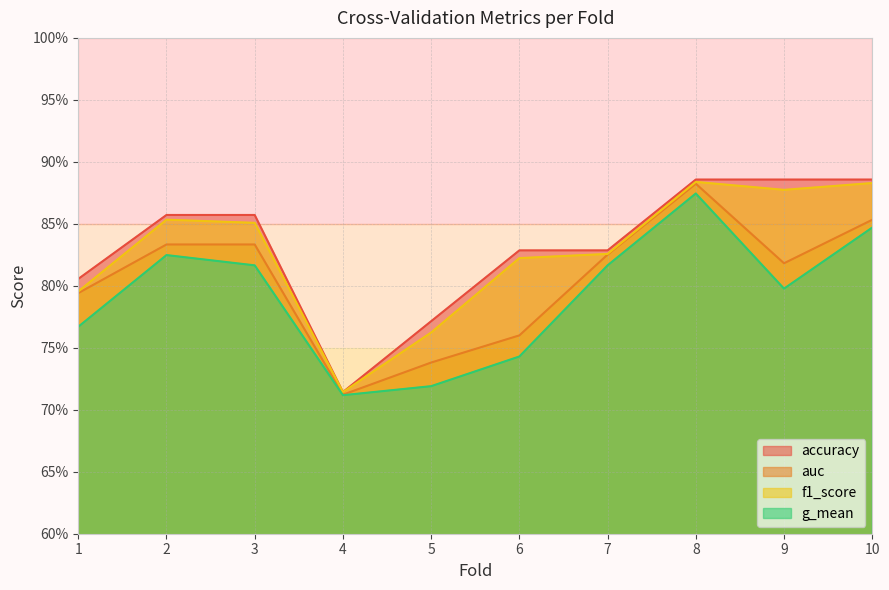

Reading right to left, list all the values displayed in this chart.

accuracy: 10=0.9	9=0.9	8=0.9	7=0.8	6=0.8	5=0.8	4=0.7	3=0.9	2=0.9	1=0.8
auc: 10=0.9	9=0.8	8=0.9	7=0.8	6=0.8	5=0.7	4=0.7	3=0.8	2=0.8	1=0.8
f1_score: 10=0.9	9=0.9	8=0.9	7=0.8	6=0.8	5=0.8	4=0.7	3=0.9	2=0.9	1=0.8
g_mean: 10=0.8	9=0.8	8=0.9	7=0.8	6=0.7	5=0.7	4=0.7	3=0.8	2=0.8	1=0.8